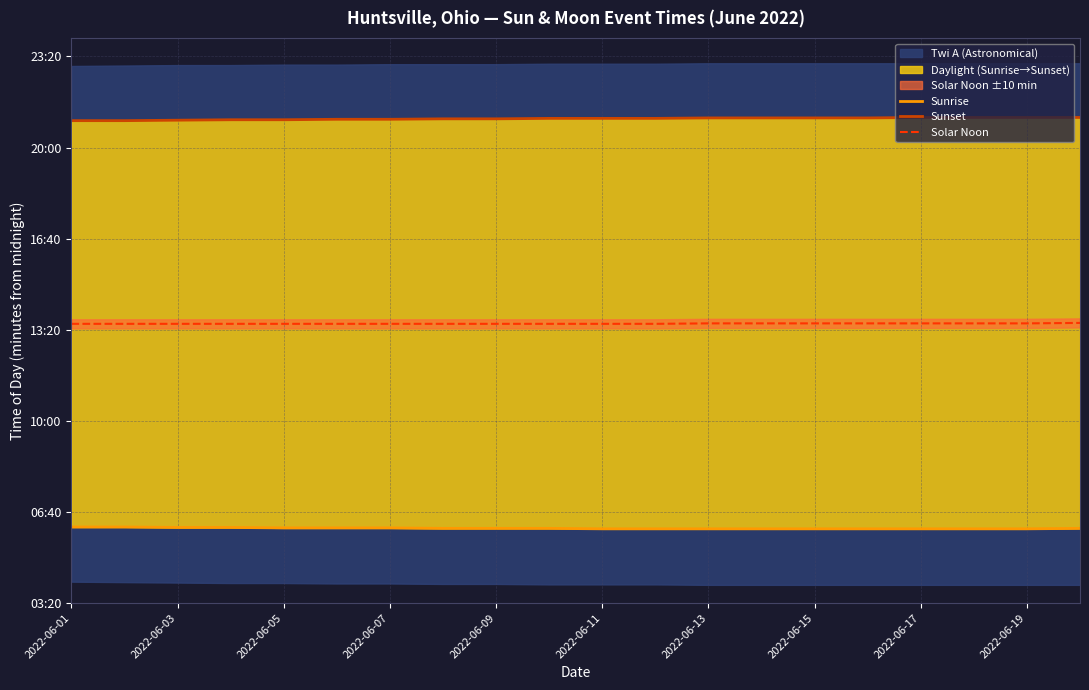

Rank the series at 13 from highest to lowest value.

Sunset, Solar Noon, Sunrise